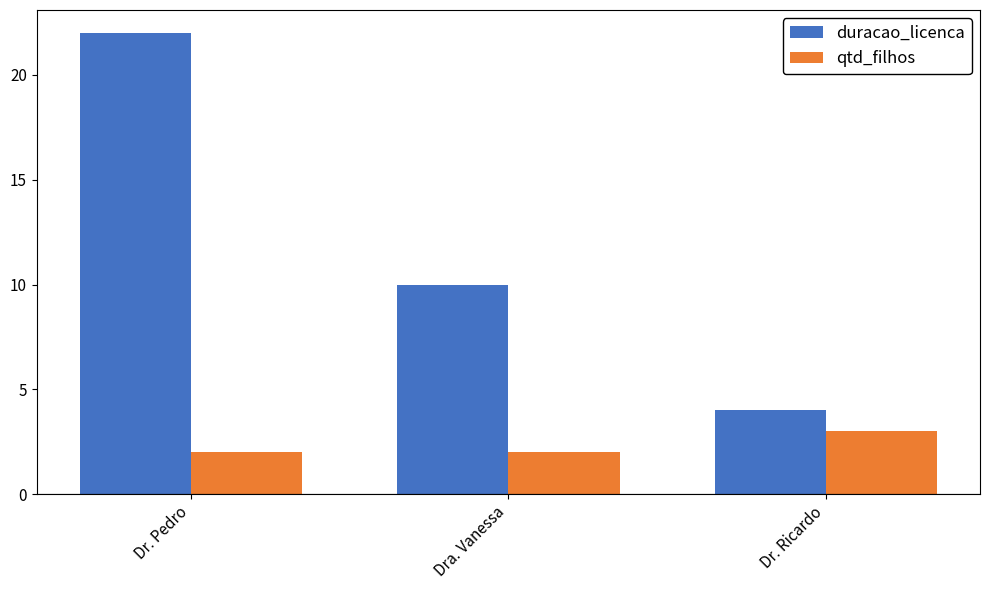

How many distinct data groups are displayed?

2